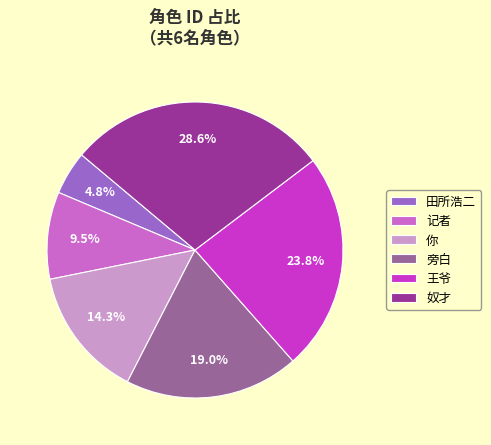

What portion of the pie excludes 记者?

90.5%